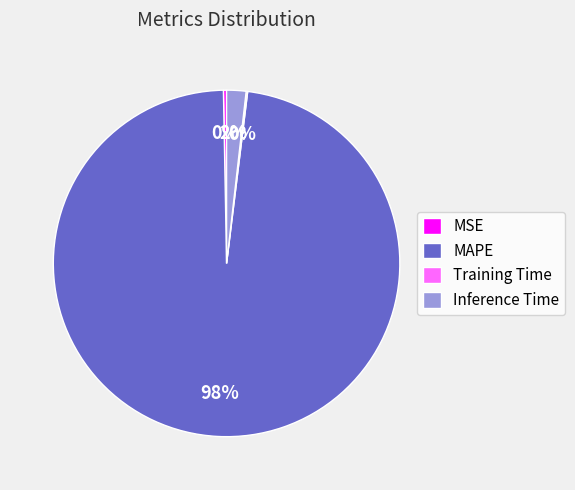

Is there a majority slice in this chart?

Yes